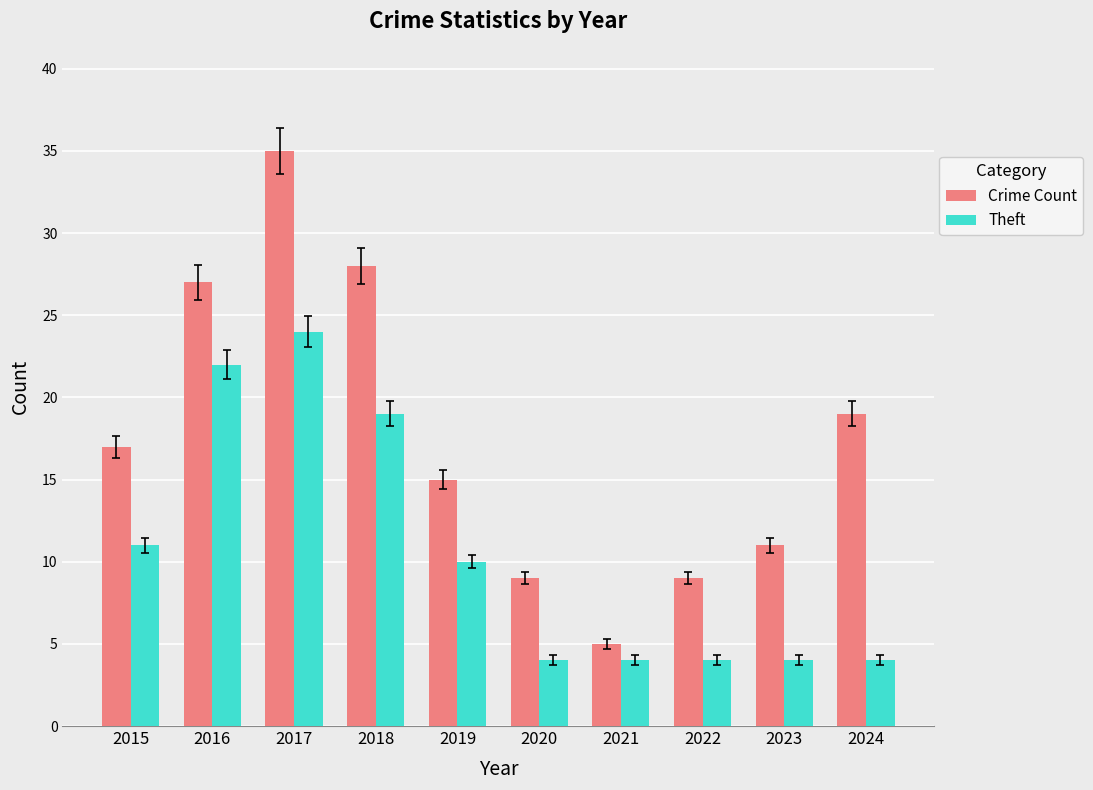

List the series in order of their overall mean, highest first.

Crime Count, Theft